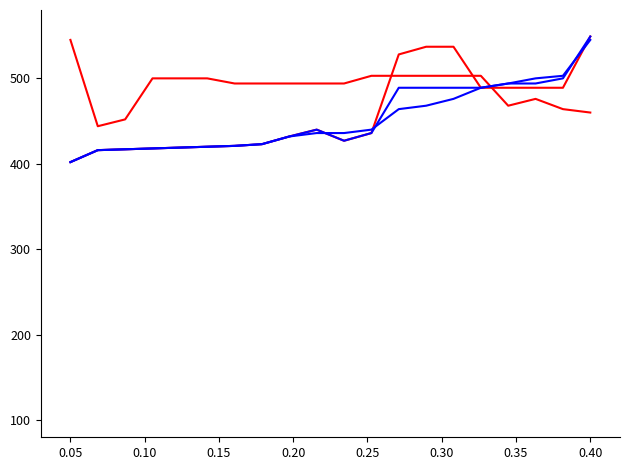

Does the chart display data point markers on the line(s)?

No